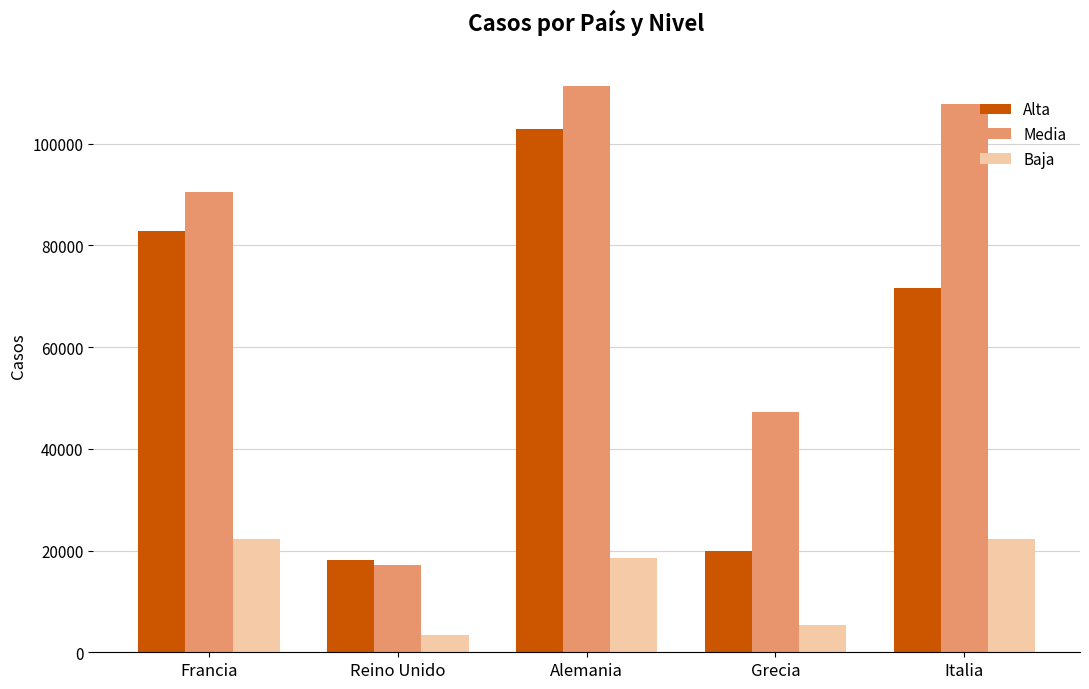

How many values in the Alta series are below 71675?

2